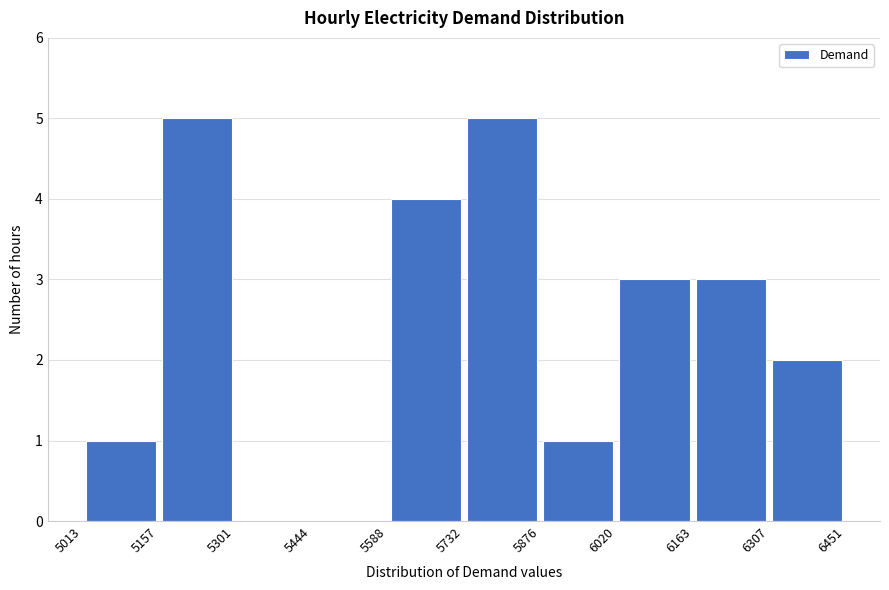

Reading left to right, transcribe this chart: for each bar, give the range it covers on the x-axis and its height. The values are not printed on the chart, so give them approximately, as read against the axis.

5013 to 5157: 1
5157 to 5301: 5
5301 to 5444: 0
5444 to 5588: 0
5588 to 5732: 4
5732 to 5876: 5
5876 to 6020: 1
6020 to 6163: 3
6163 to 6307: 3
6307 to 6451: 2